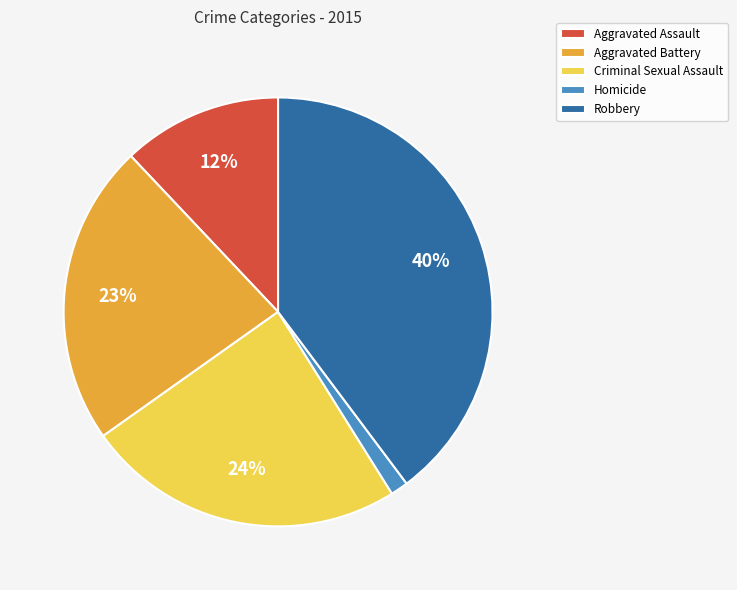

Count the number of slices in the pie.

5